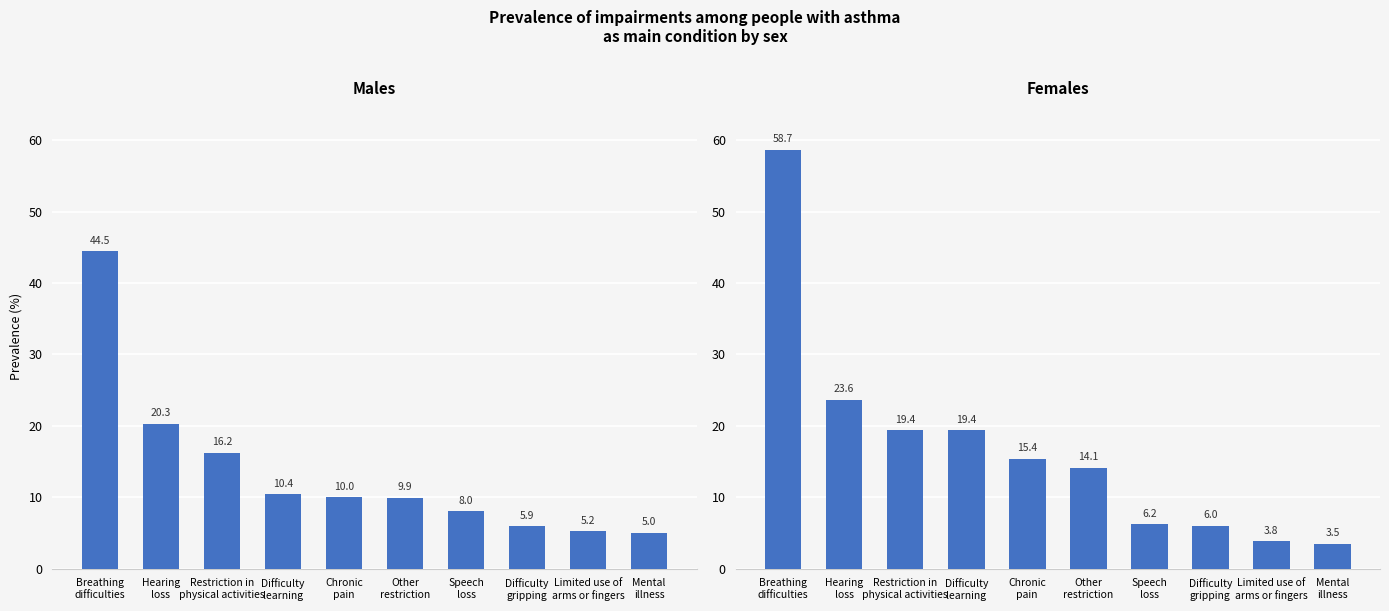

What is the label of the 1st bar from the right?

Mental
illness